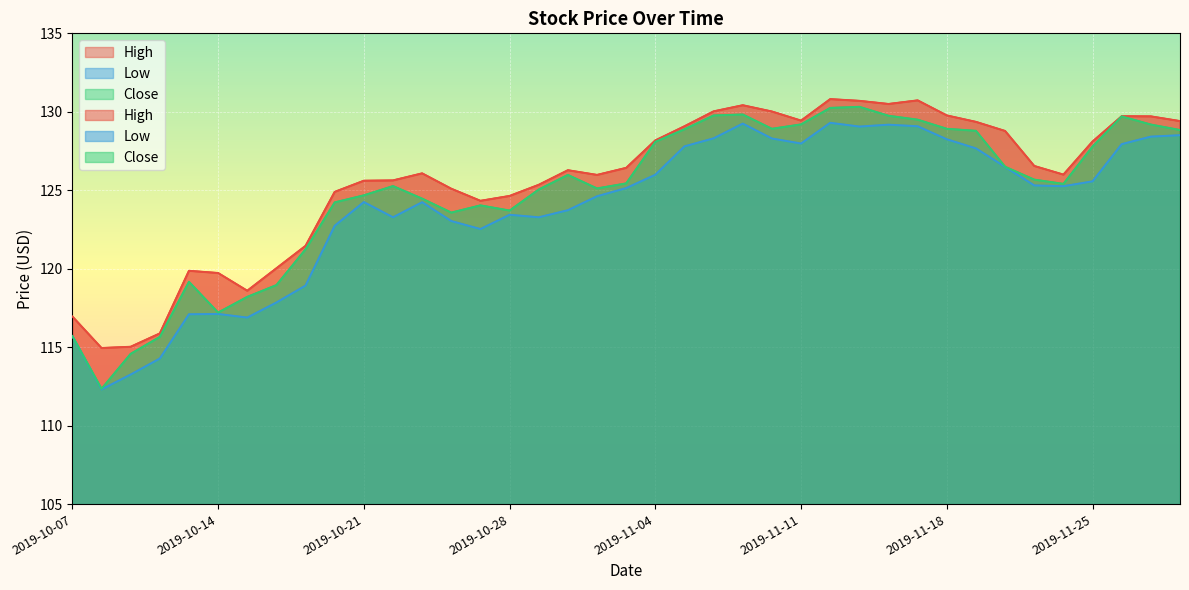

Rank the series at 2019-10-14 from highest to lowest value.

High, Close, Low